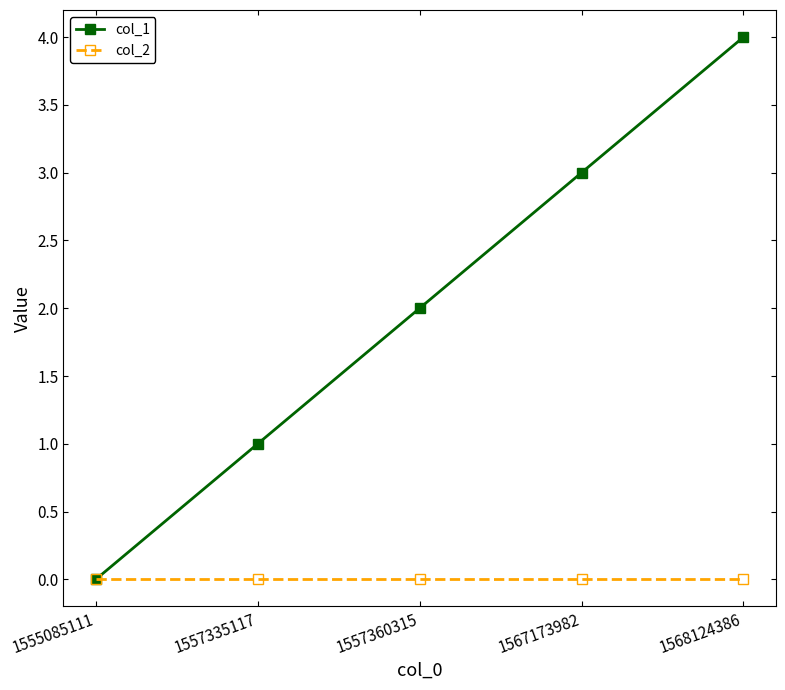

How many categories are shown in the chart?

5